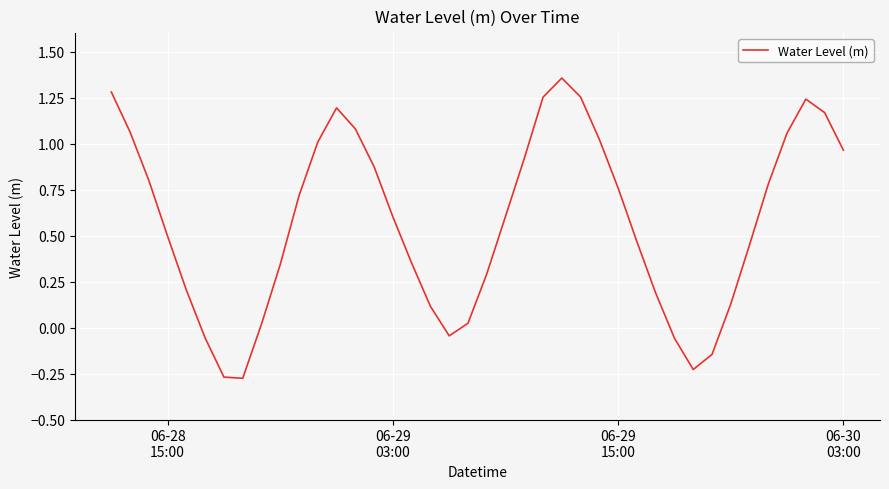

What is the difference between the maximum and minimum values?

1.6